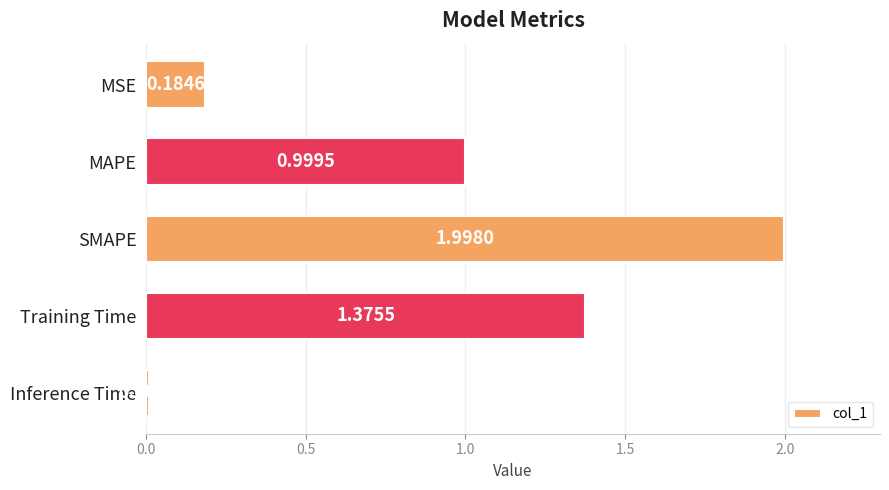

Rank the categories by value from highest to lowest.

SMAPE, Training Time, MAPE, MSE, Inference Time